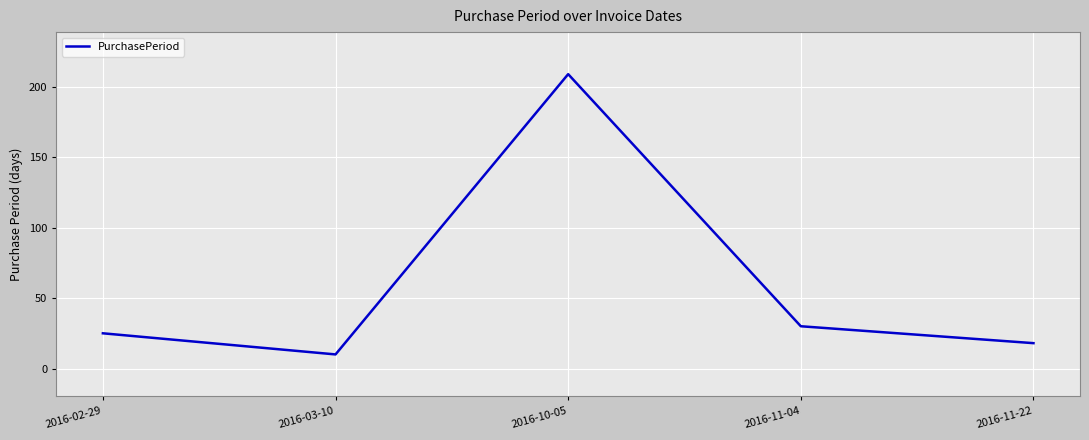

Rank the categories by value from lowest to highest.

2016-03-10, 2016-11-22, 2016-02-29, 2016-11-04, 2016-10-05